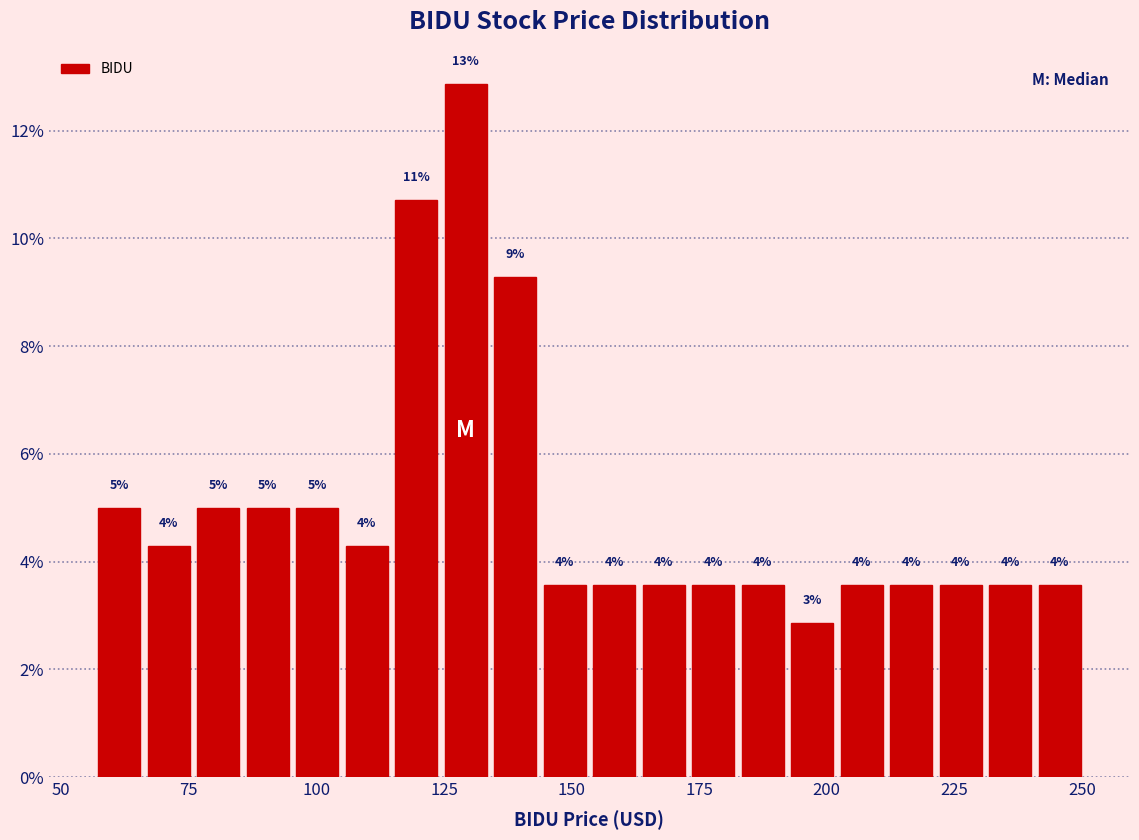

Read against the x-axis, roughly where is the centre of the tallest bar?

130